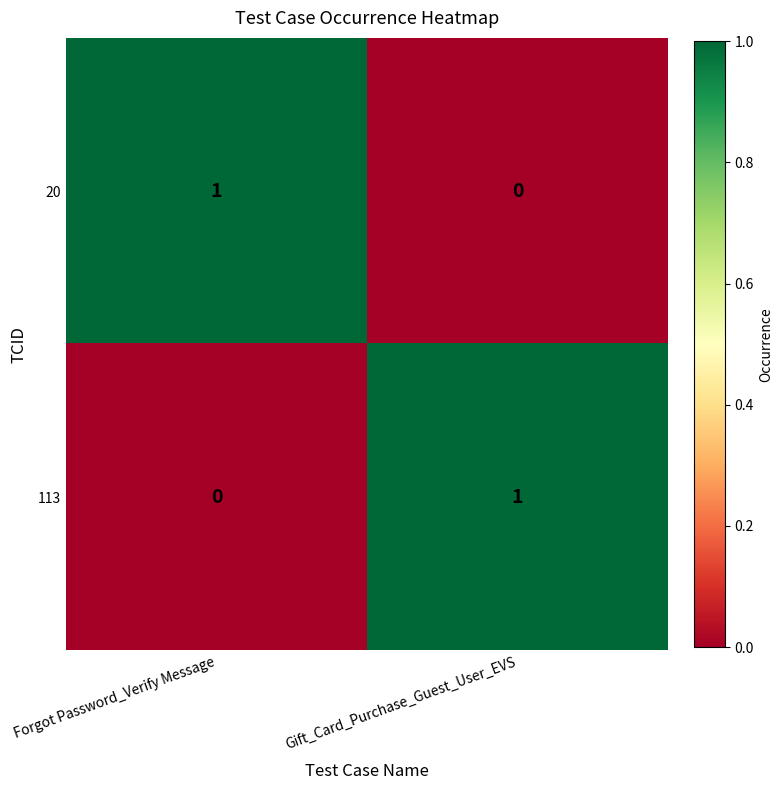

Is the value of 20 at Gift_Card_Purchase_Guest_User_EVS greater than the value of 113 at Gift_Card_Purchase_Guest_User_EVS?

No